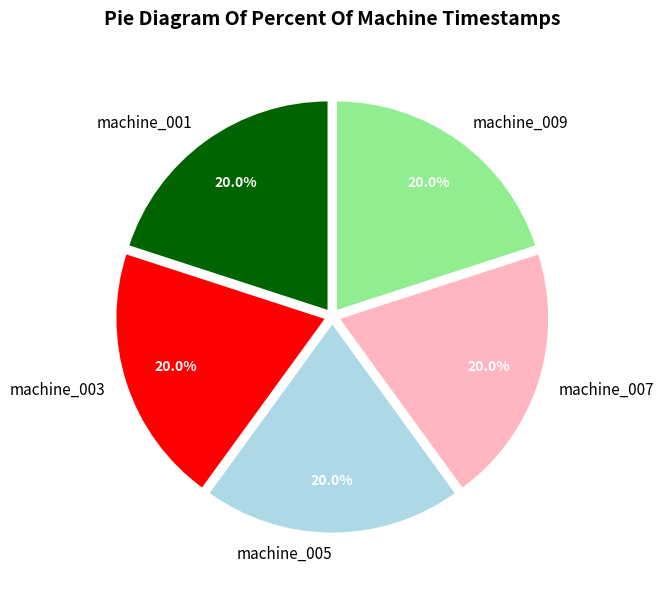

How much of the chart is everything except machine_007?

80.0%